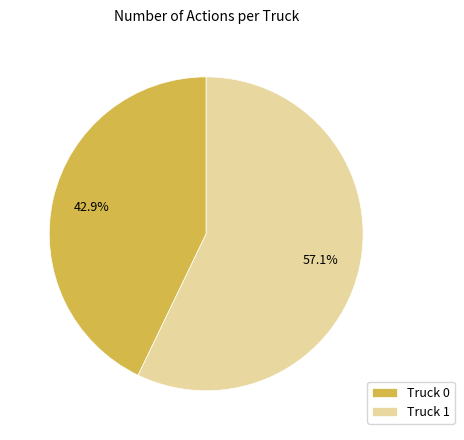

To the nearest percent, what is the difference between the Truck 0 and Truck 1 slice percentages?

14%